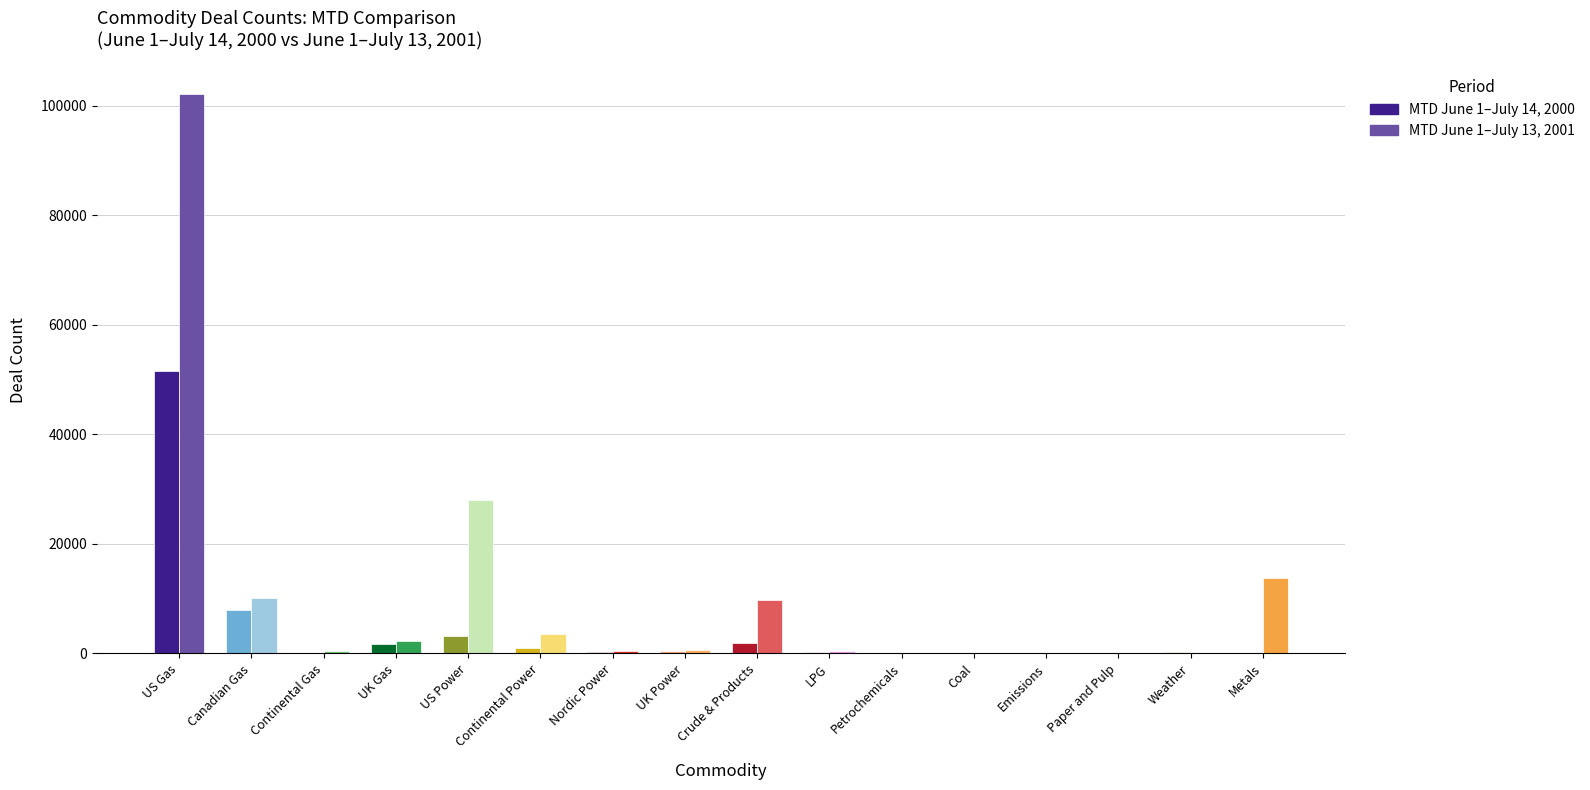

What is the greatest value displayed?

102046